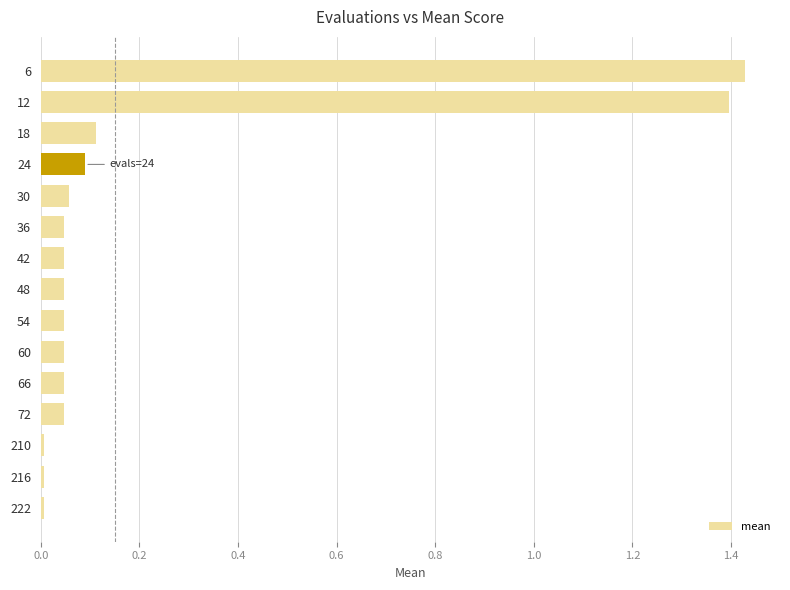

The value at 72 is 0.1. True or false?

False